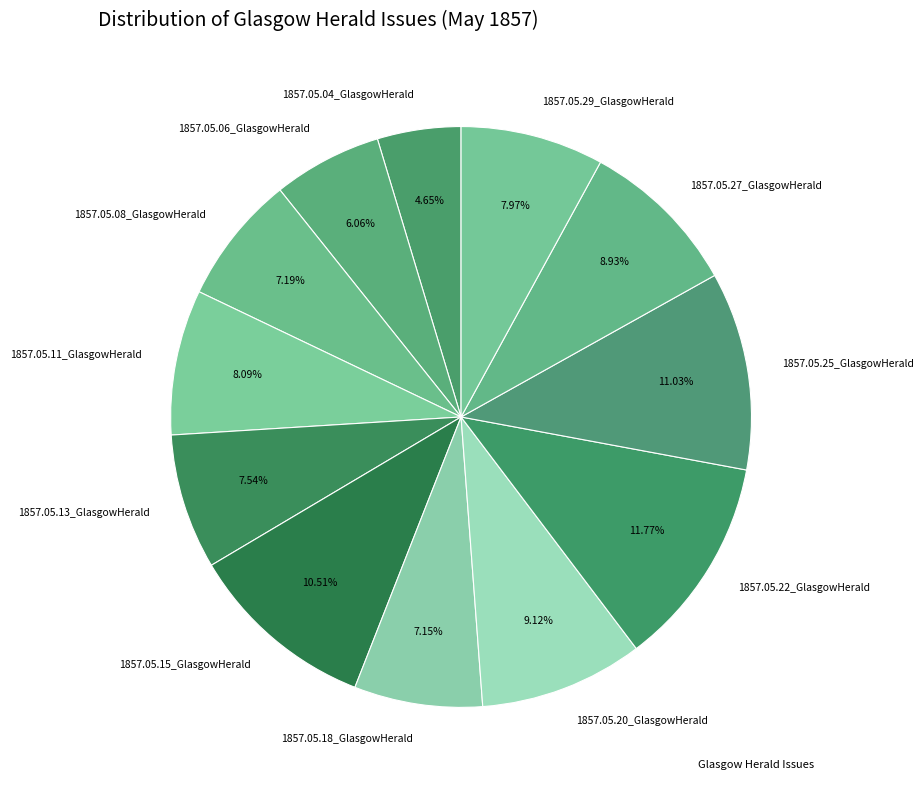

Which slice is the largest?

1857.05.22_GlasgowHerald